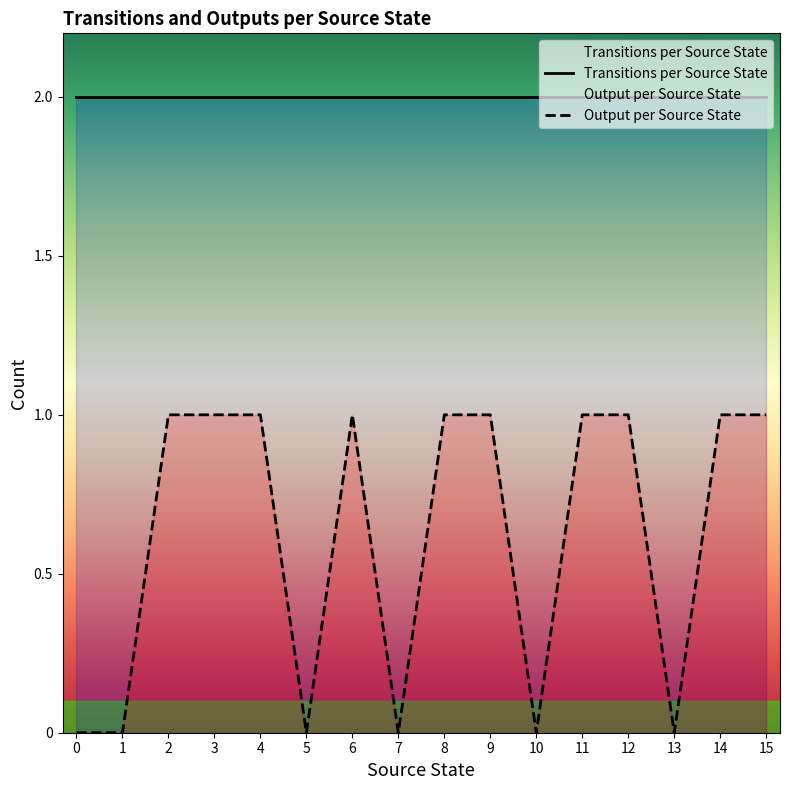

Which category has the highest value across all series?

2